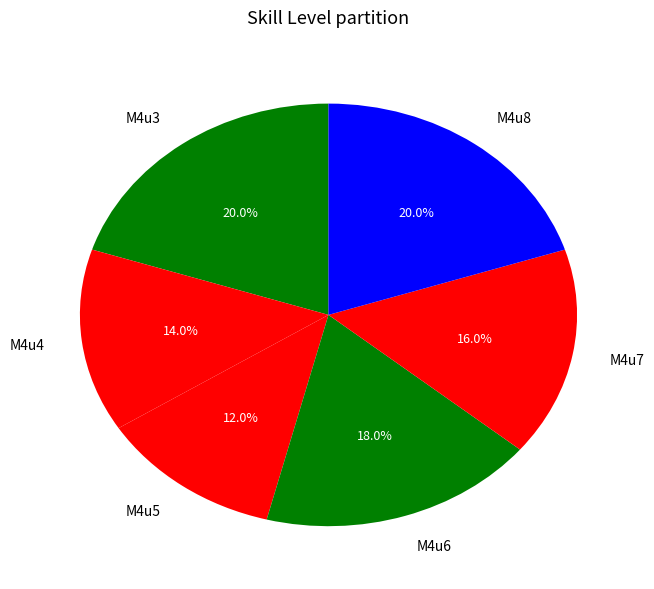

Is there a majority slice in this chart?

No